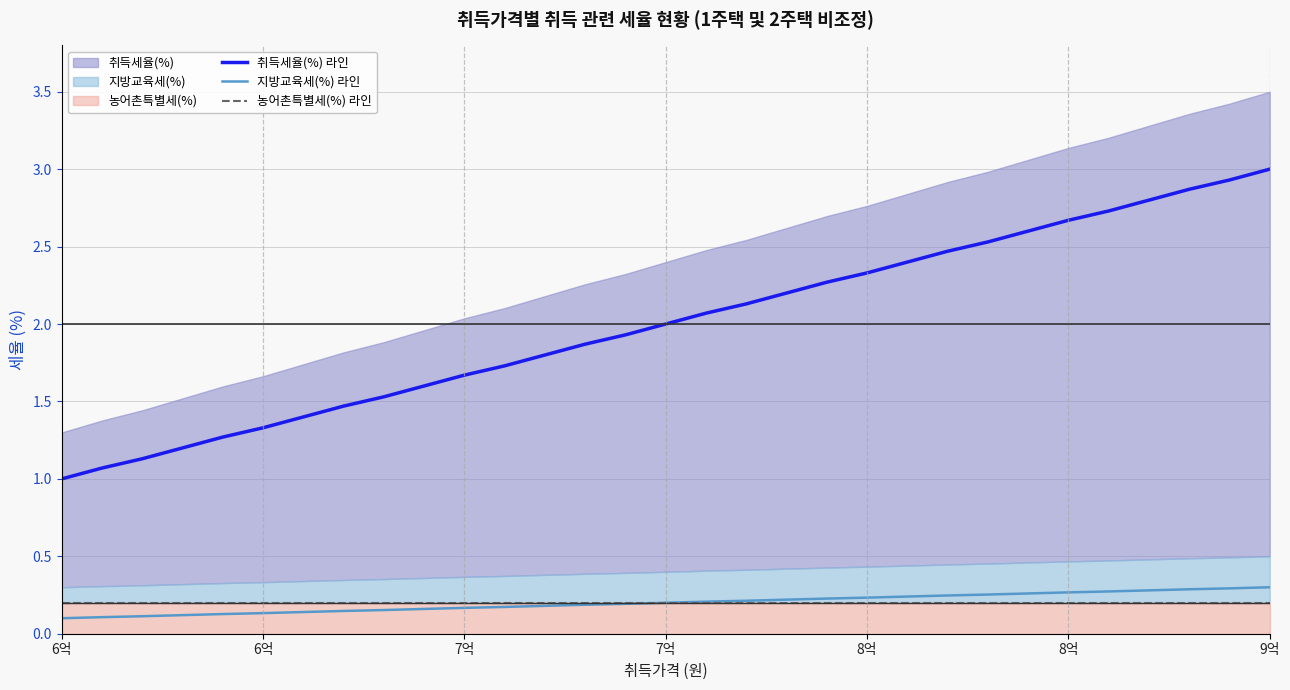

True or false: 농어촌특별세(%) 라인 and 취득세율(%) 라인 intersect in this chart.

False